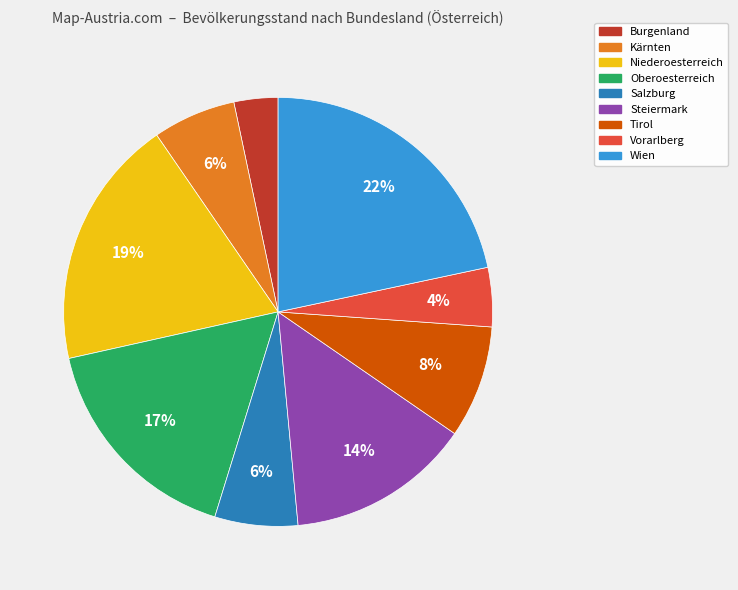

Is there a majority slice in this chart?

No